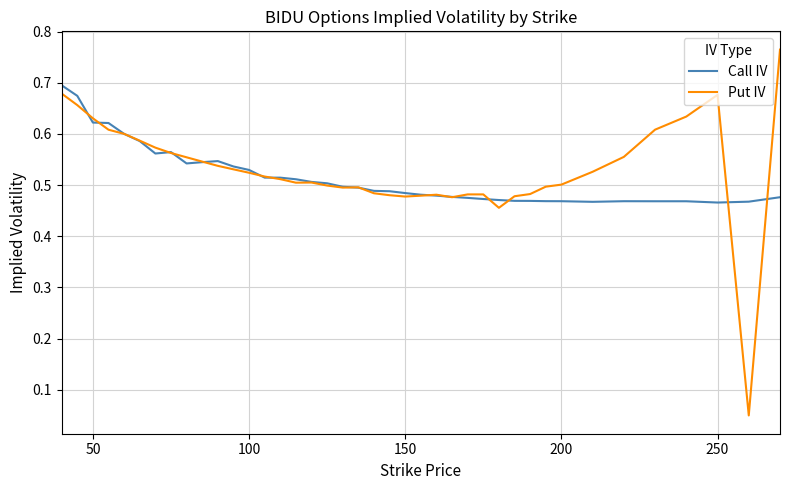

List the series in order of their peak value, lowest first.

Call IV, Put IV